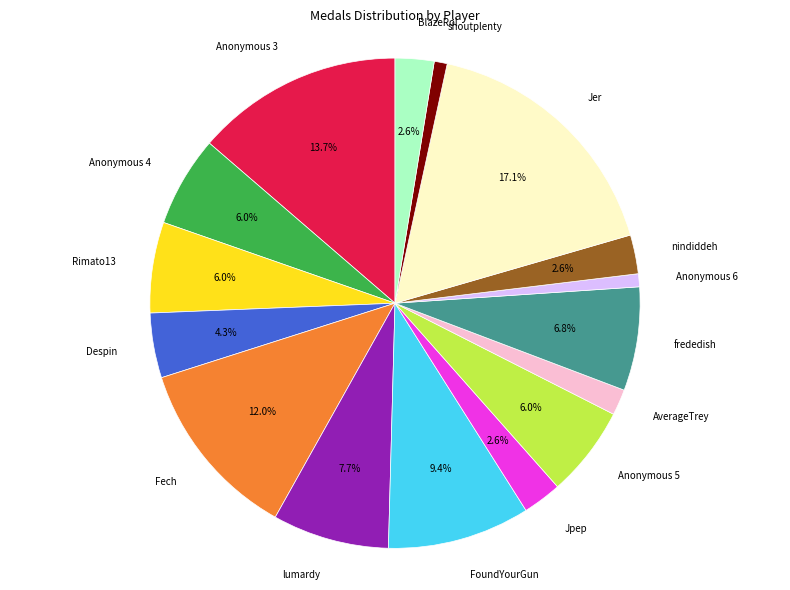

Is there any slice that represents more than half of the pie?

No